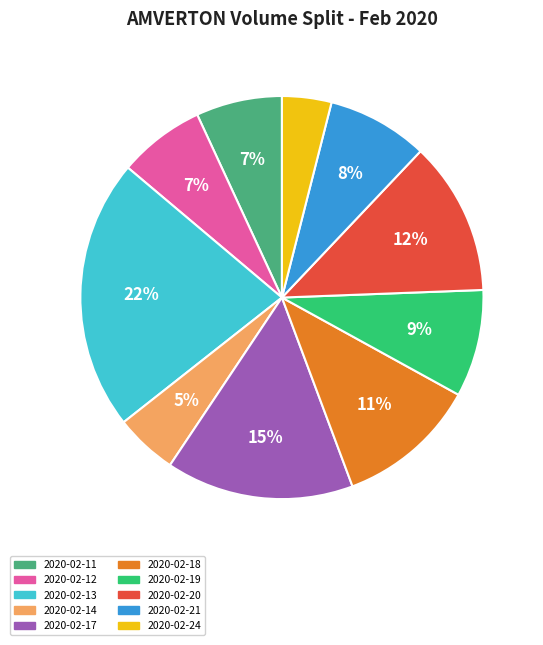

True or false: 2020-02-24 accounts for 4% of the total.

True